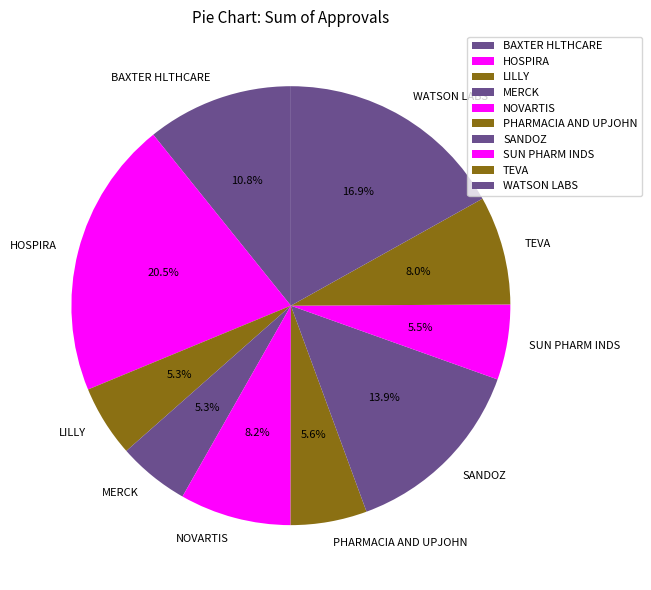

Which has a higher value, LILLY or TEVA?

TEVA